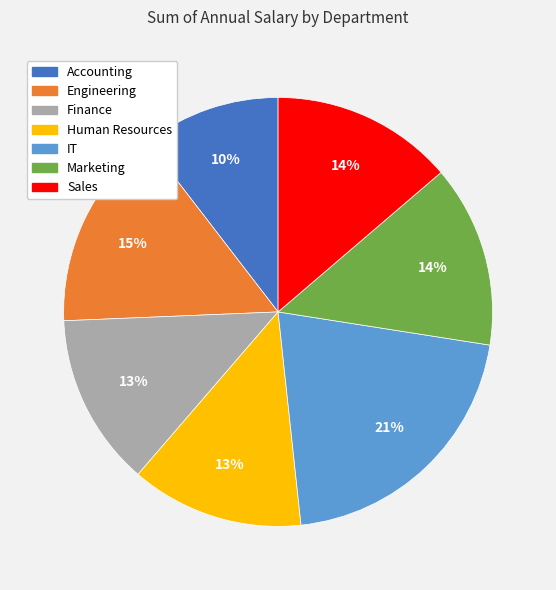

Between Finance and Sales, which is larger?

Sales